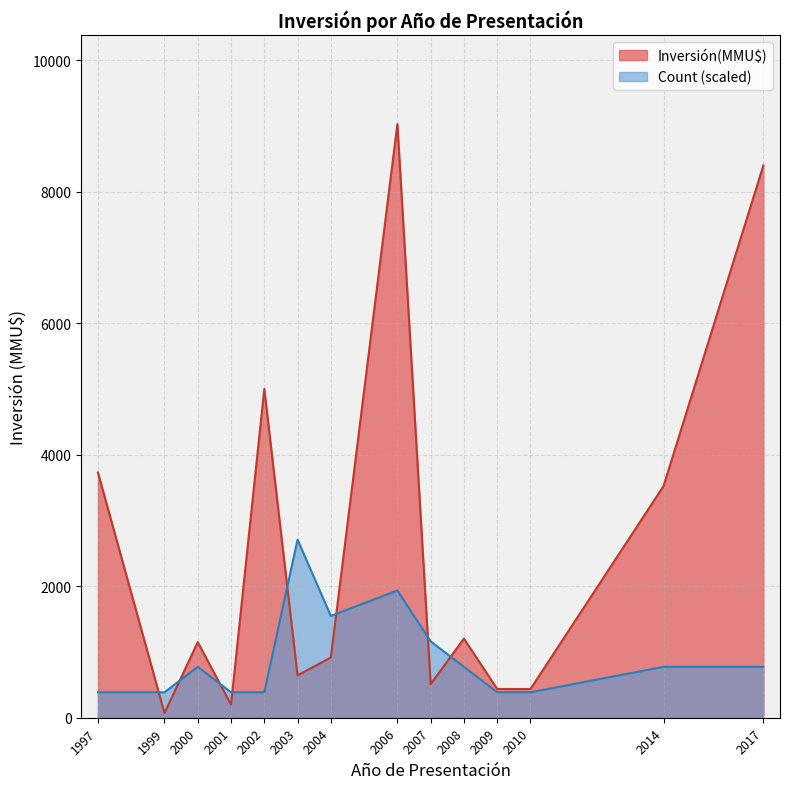

What is the difference between the maximum and minimum values in the Inversión(MMU$) series?

8960